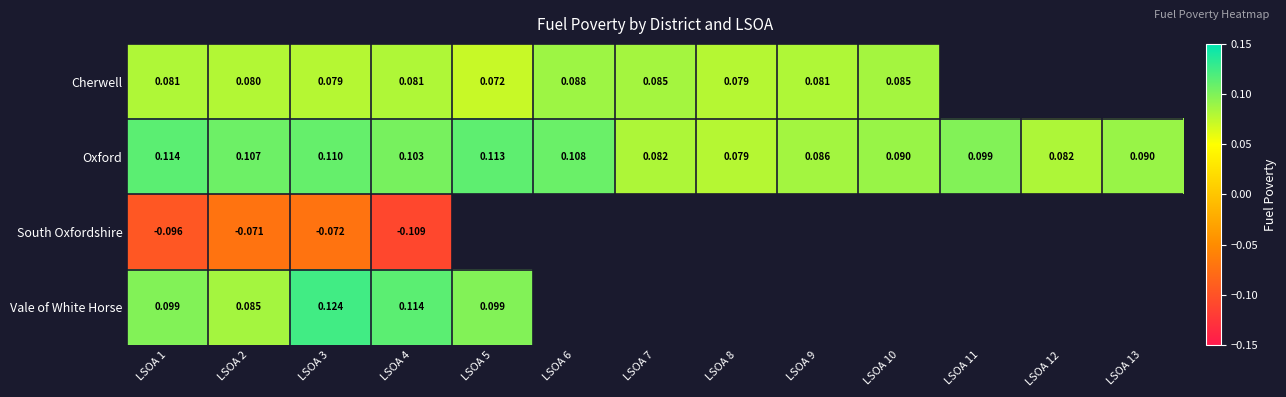

Is the value of Vale of White Horse at LSOA 5 greater than the value of Cherwell at LSOA 5?

Yes